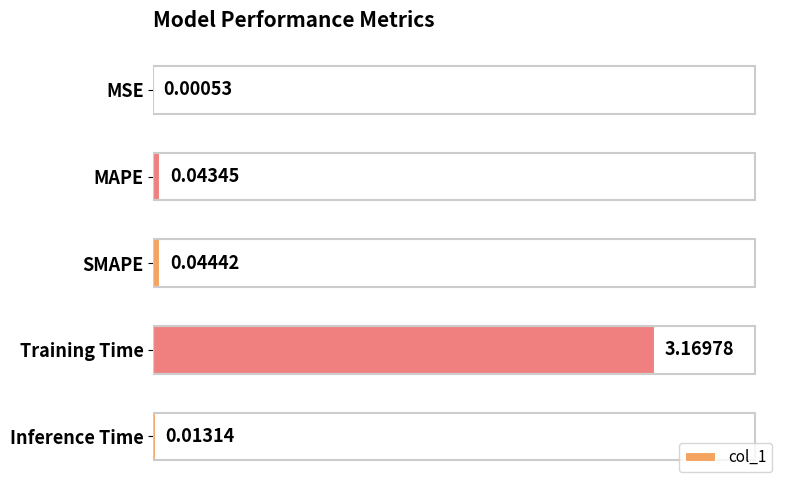

What is the change in value from MAPE to Training Time?

+3.1